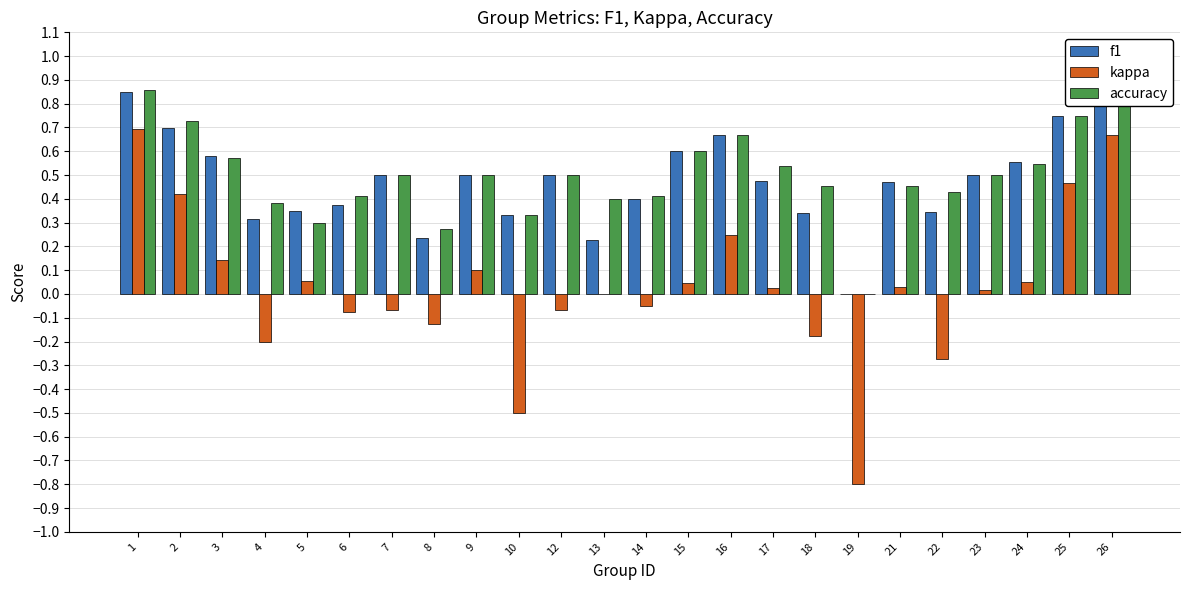

At which category is the sum across all series the highest?

1